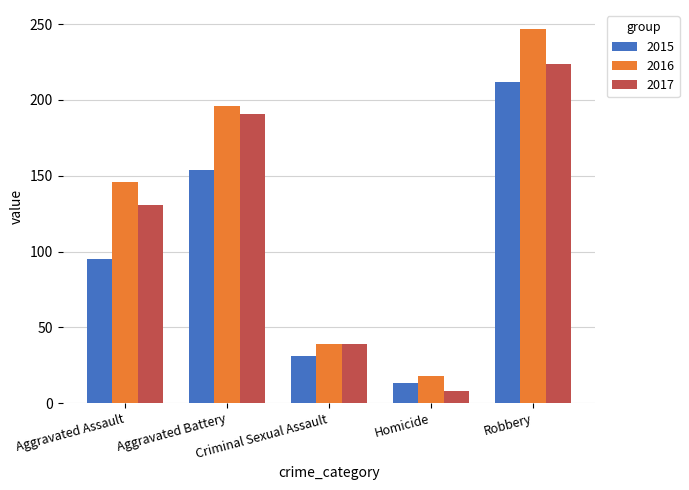

Which series has the largest range (max minus min)?

2016